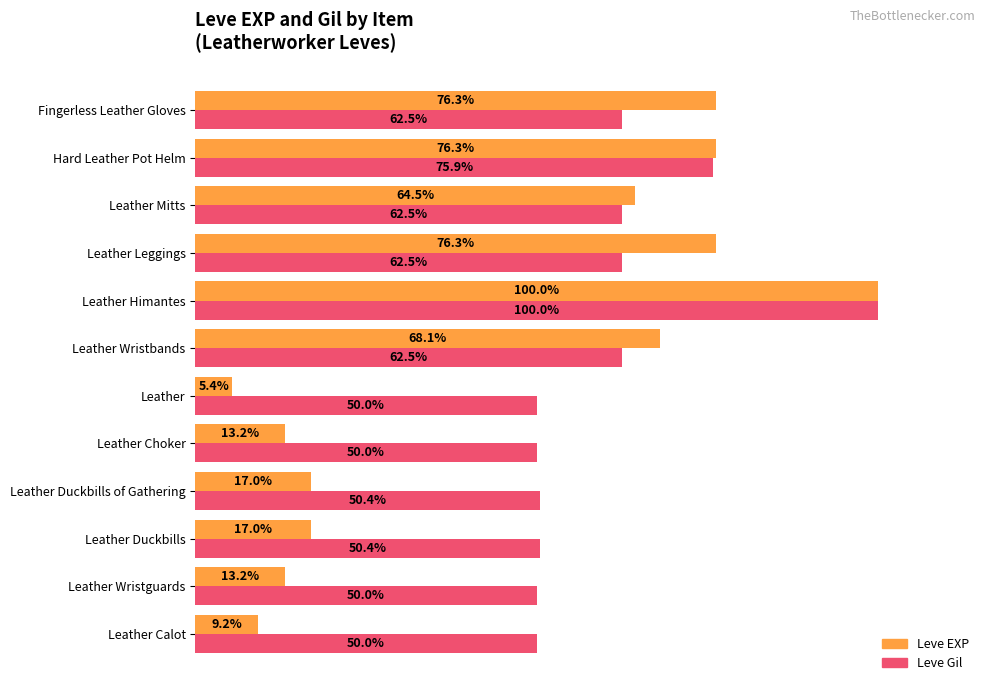

Which label corresponds to the largest value in the chart?

Leather Himantes